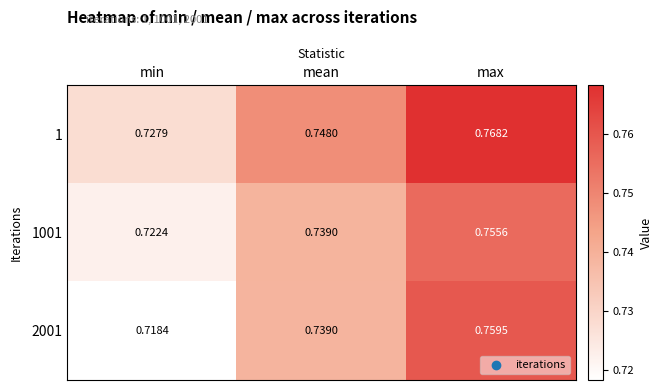

At which label is 1 closest to 0?

min